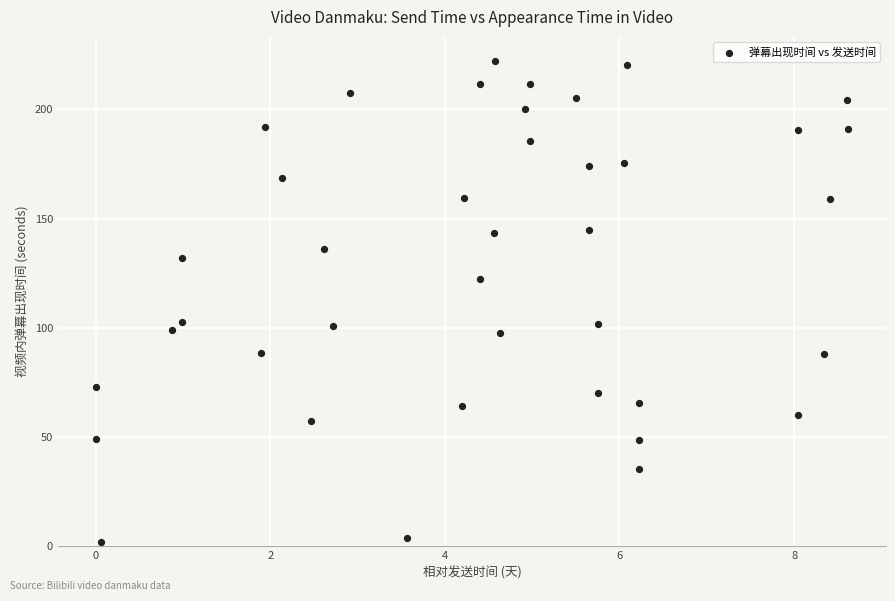

What is the range of Y values (max minus min)?

220.4